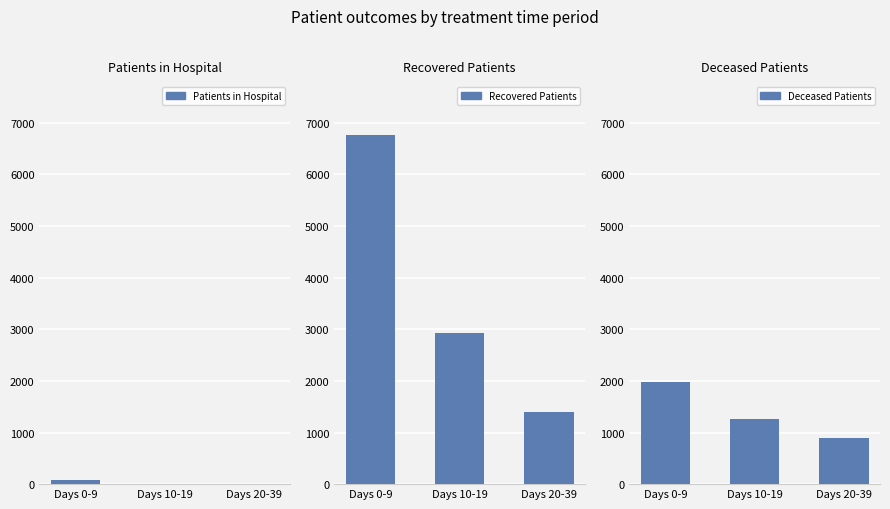

Between Days 10-19 and Days 20-39, which series saw the biggest shift?

Recovered Patients